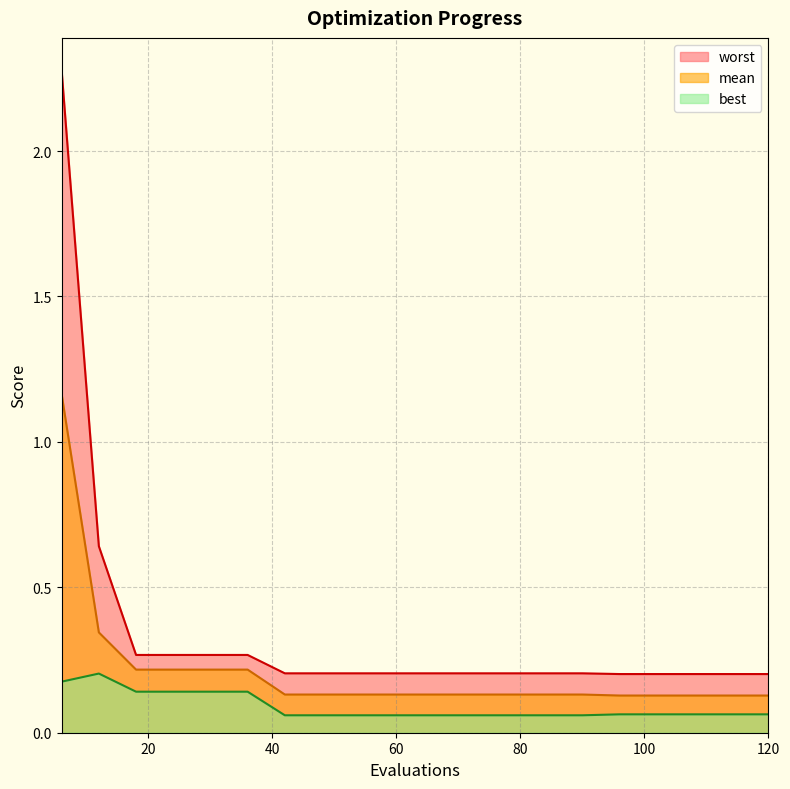

Which category has the highest value across all series?

6